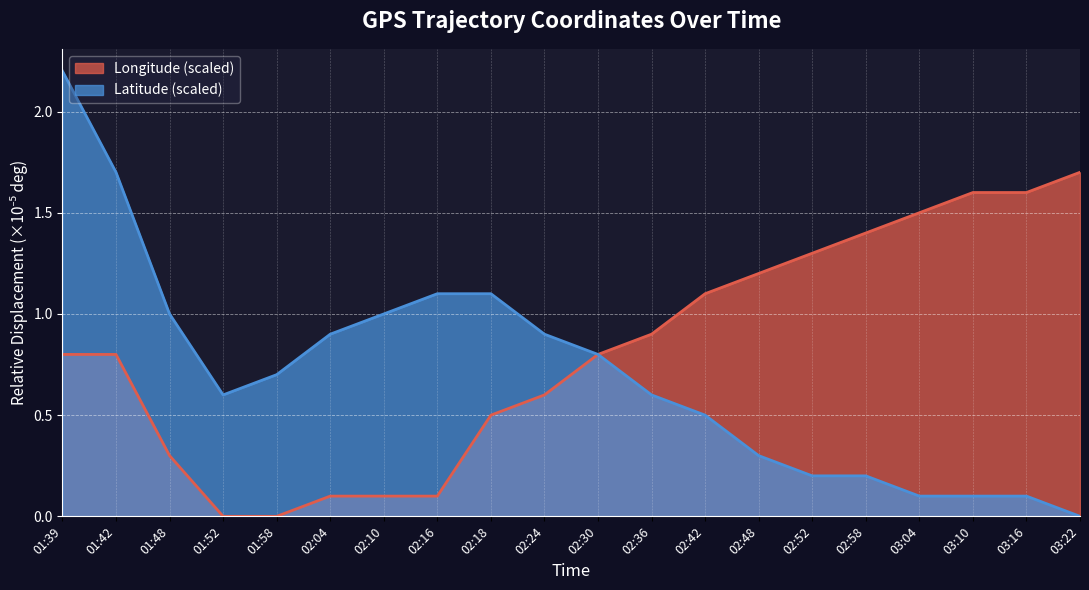

Which series ends up on top after the final intersection of Latitude and Longitude?

Longitude